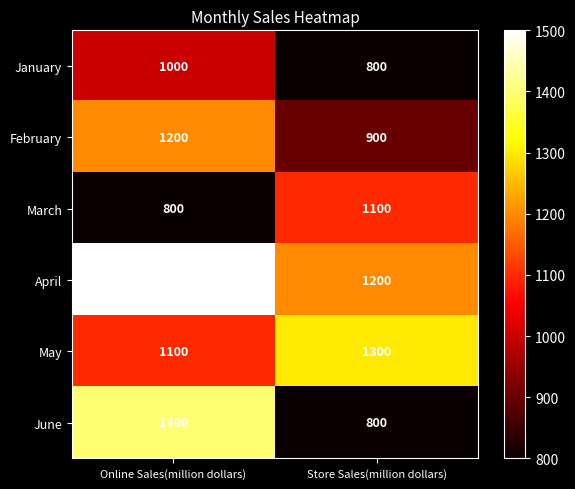

What is the sum of all February values?

2100